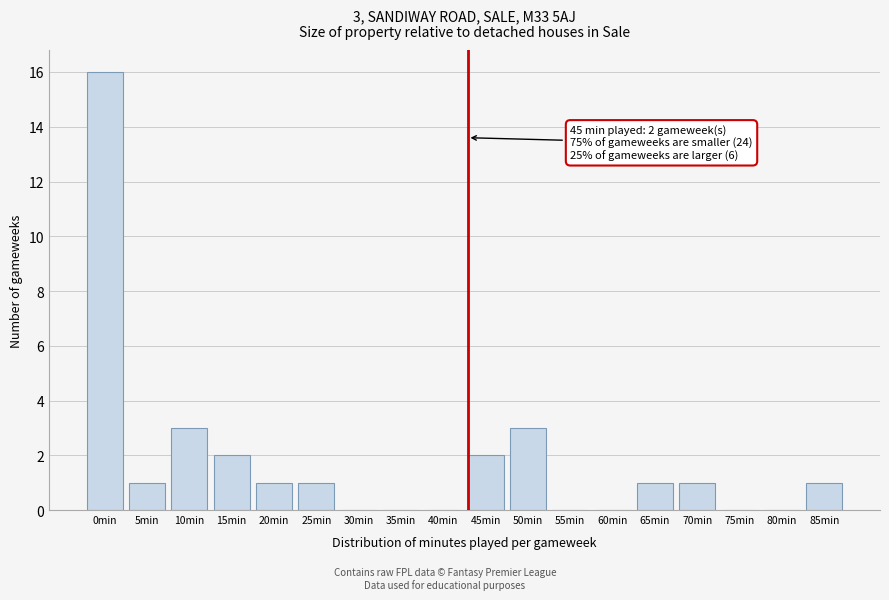

Reading left to right, what are all the values shown in this chart?

0min=16	5min=1	10min=3	15min=2	20min=1	25min=1	30min=0	35min=0	40min=0	45min=2	50min=3	55min=0	60min=0	65min=1	70min=1	75min=0	80min=0	85min=1